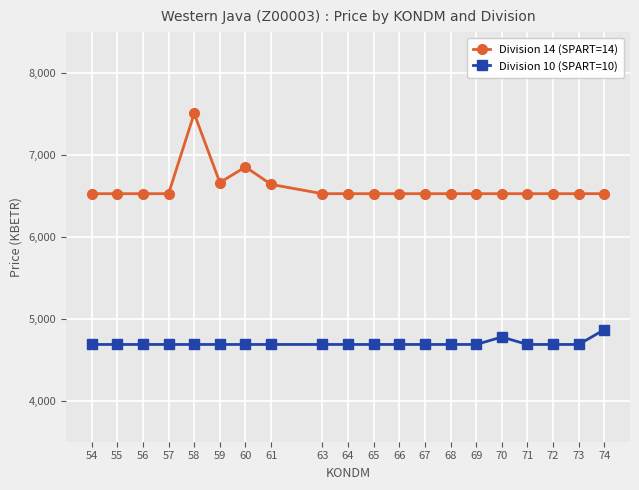

What is the highest value of the Division 14 (SPART=14) series?

7506.8